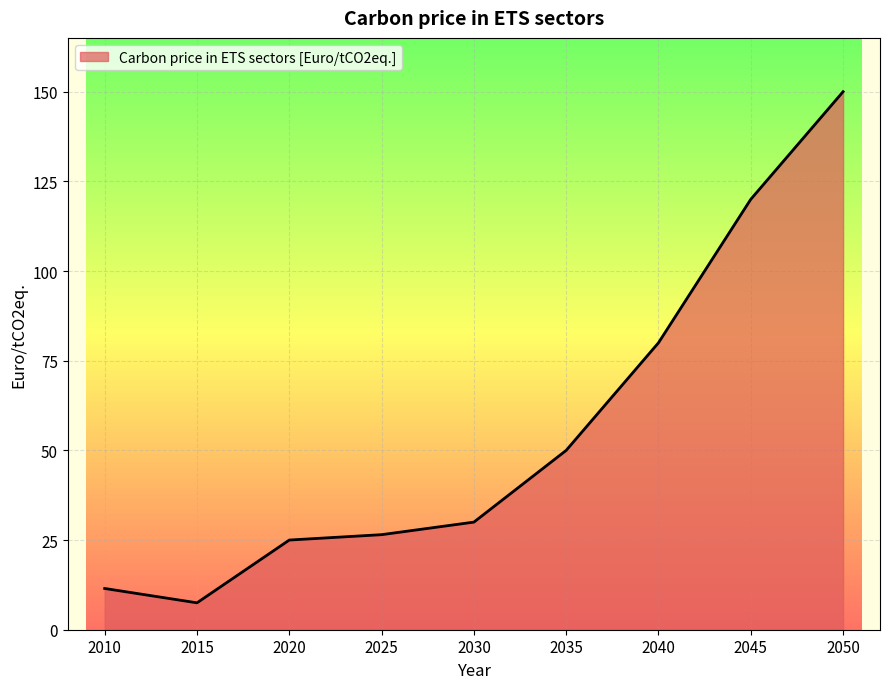

How many values are below 30?

4